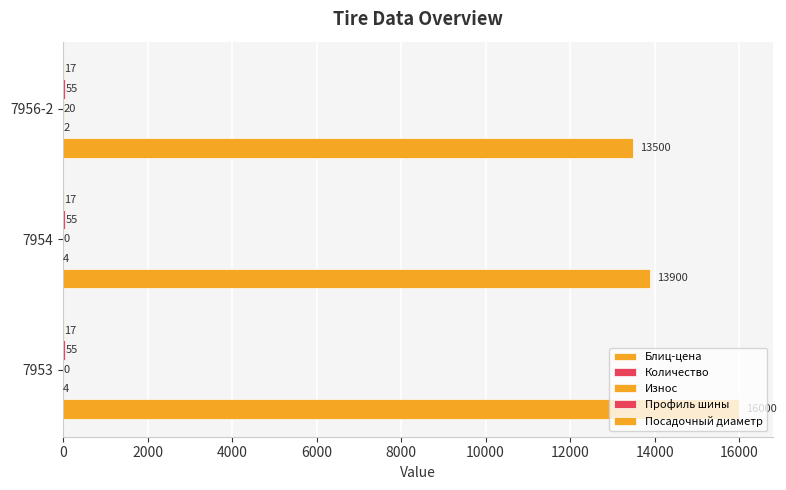

What is the greatest value displayed?

16000.0